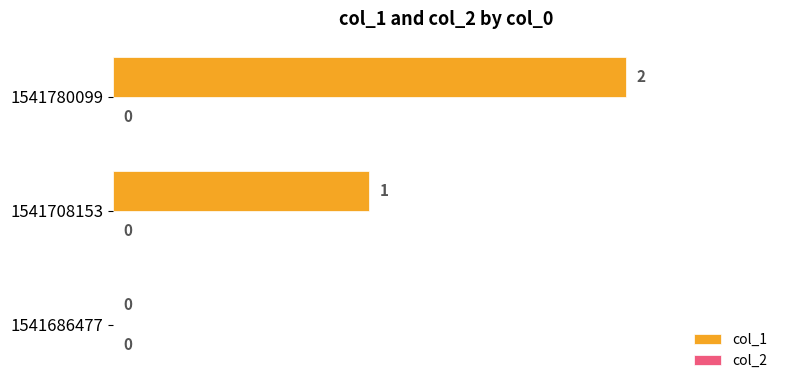

Where is the data nearest to the value 1?

1541708153